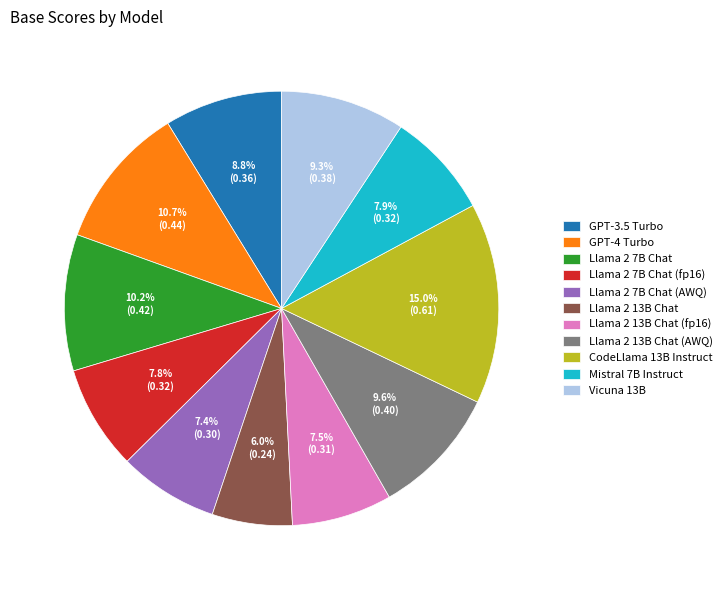

To the nearest percent, what is the average slice percentage?

9%